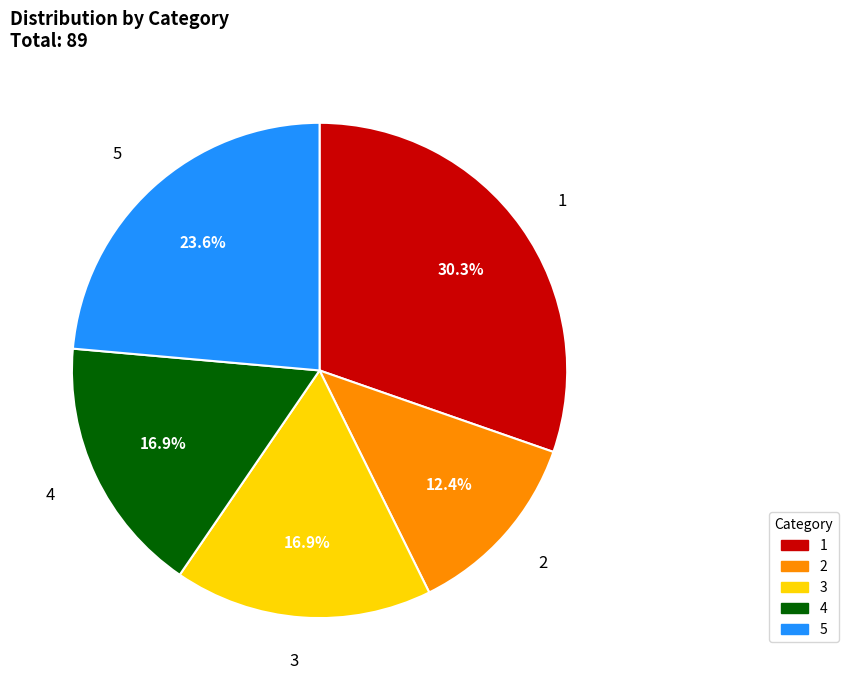

What portion of the pie excludes 5?

76.4%